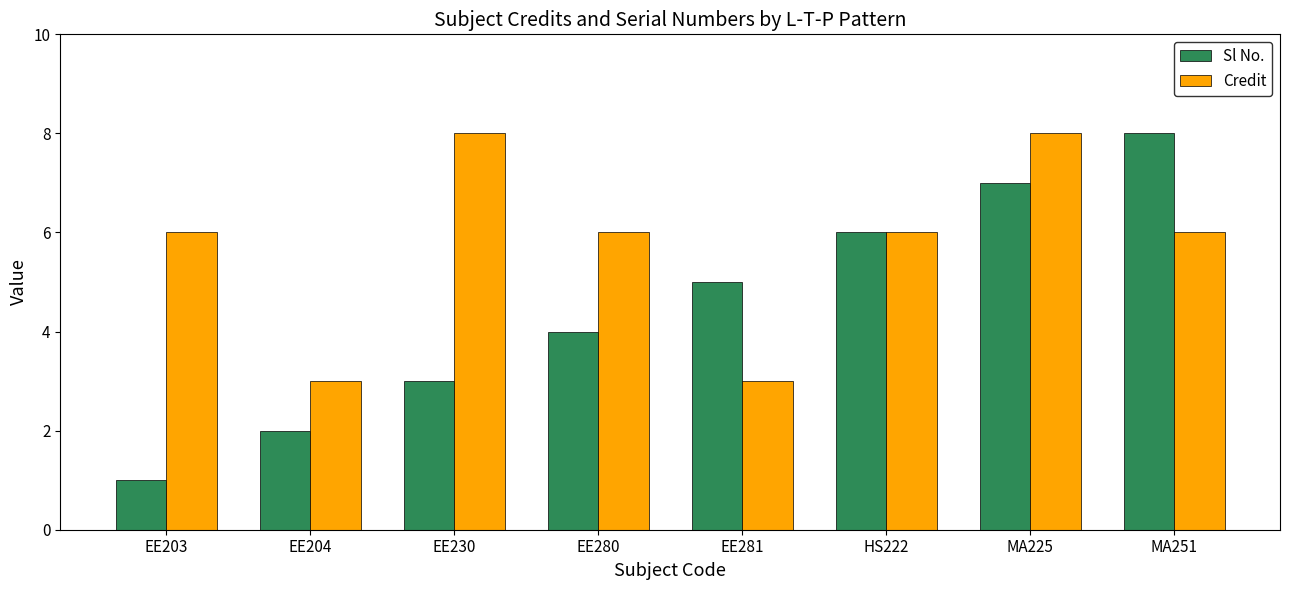

What is the sum of the Sl No. values at EE280 and EE204?

6